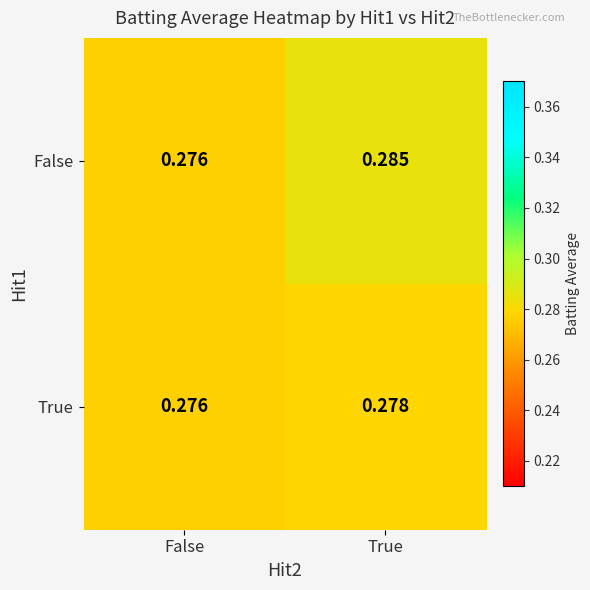

Which category has the lowest value across all series?

False